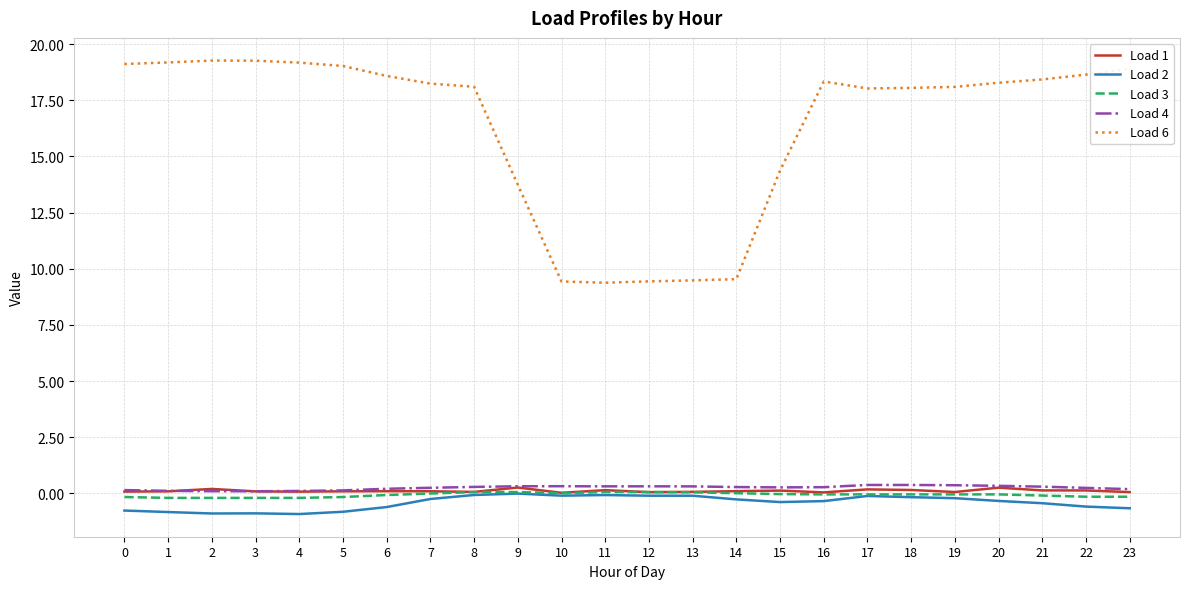

Is the value of Load 1 at 20 greater than the value of Load 2 at 14?

Yes